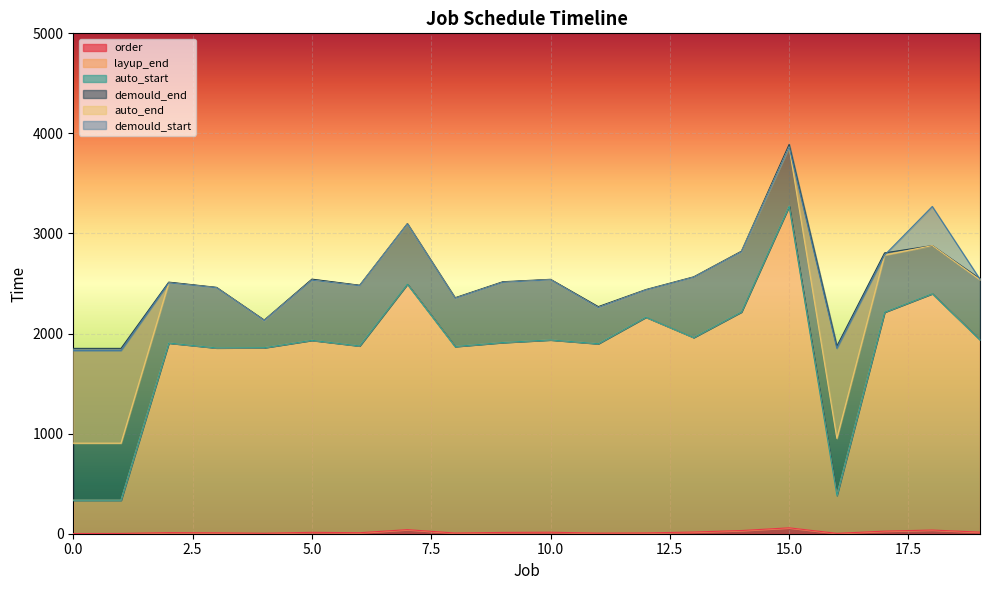

At which category is the sum across all series the highest?

15